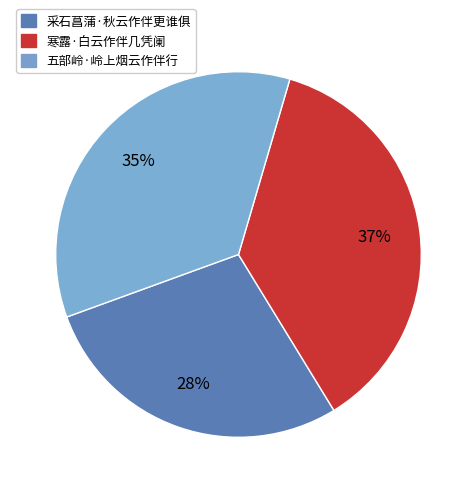

Is it true that 五部岭·岭上烟云作伴行 is 35% of the pie?

True